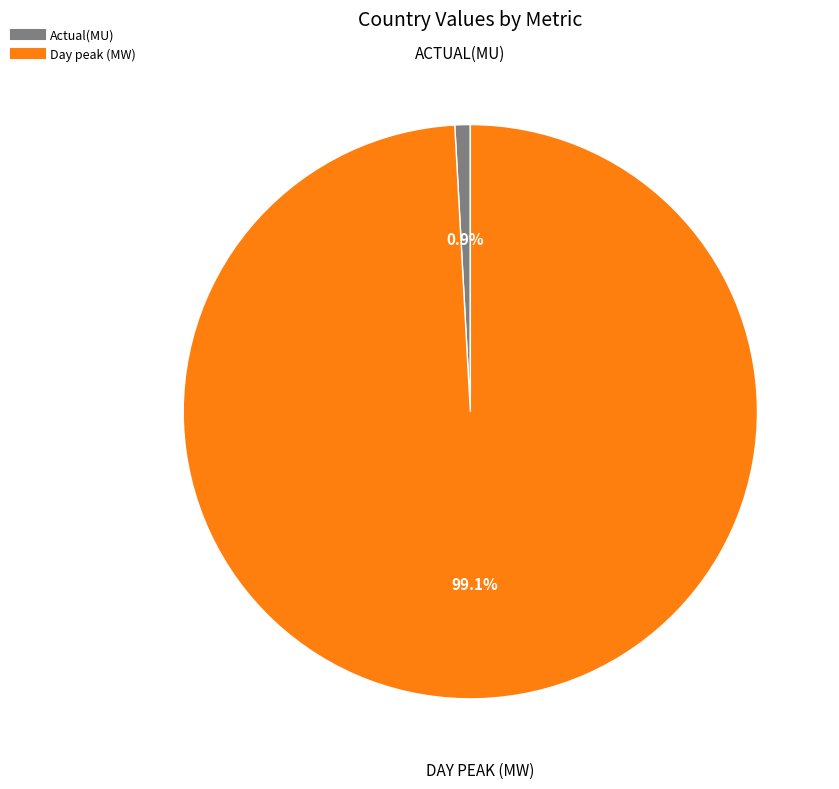

Which category accounts for the majority?

Day peak (MW)